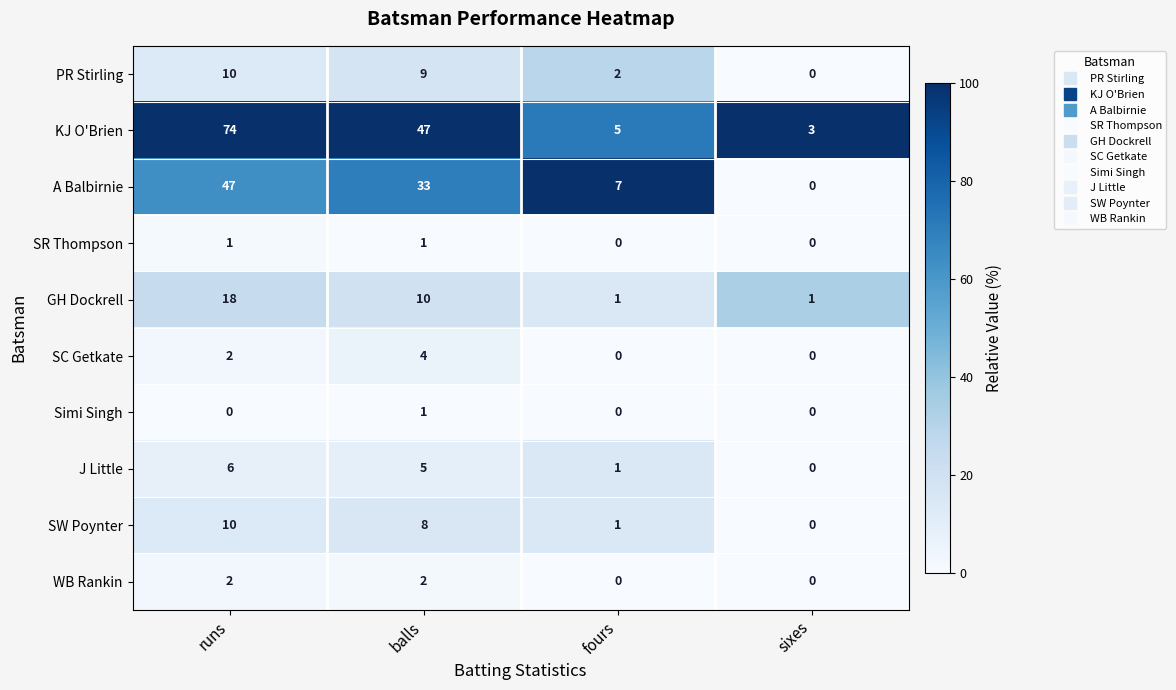

List the labels in order of PR Stirling value, largest first.

runs, balls, fours, sixes